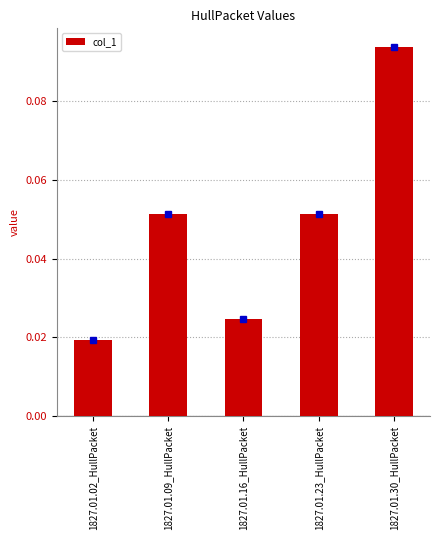

What is the sum of all values?

0.2